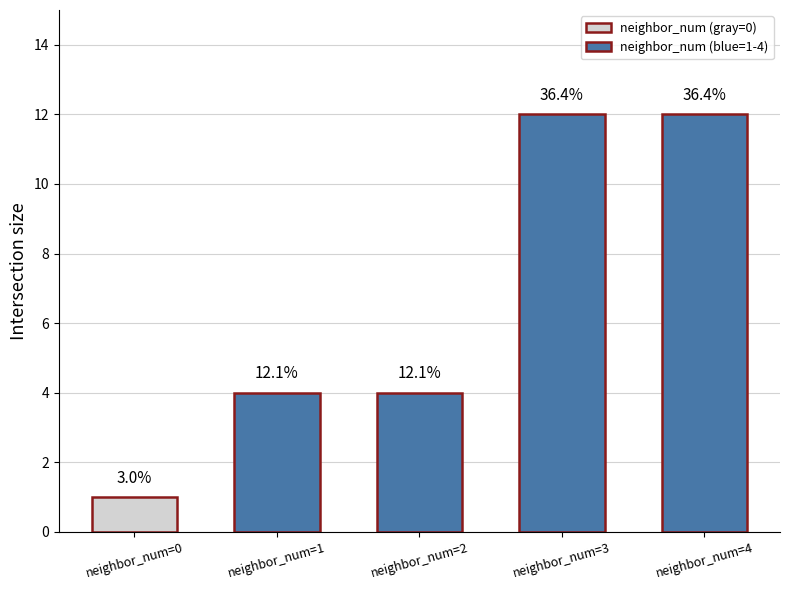

Are the bars horizontal?

No